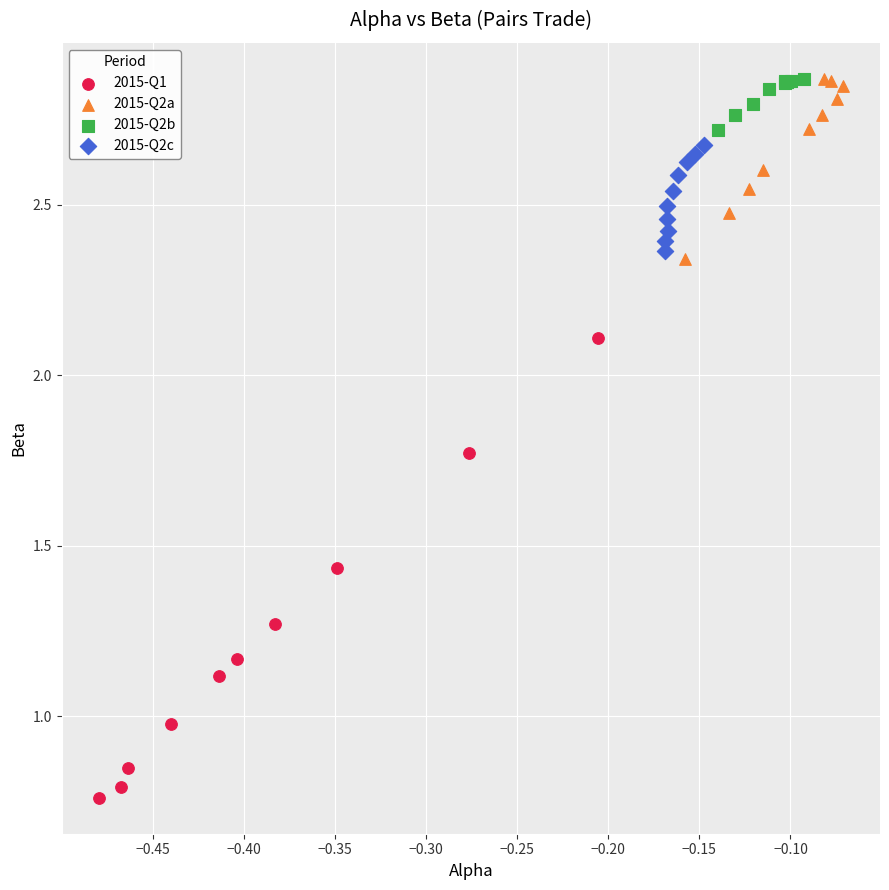

Which series contains the lowest Y value?

2015-Q1